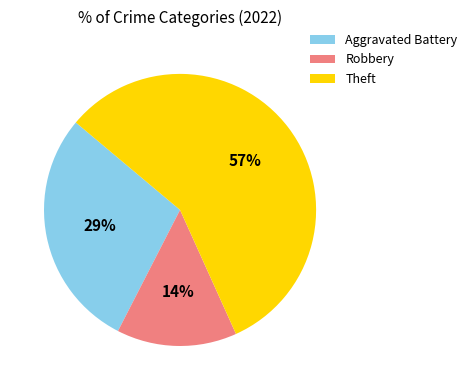

Is it true that Robbery is 21% of the pie?

False